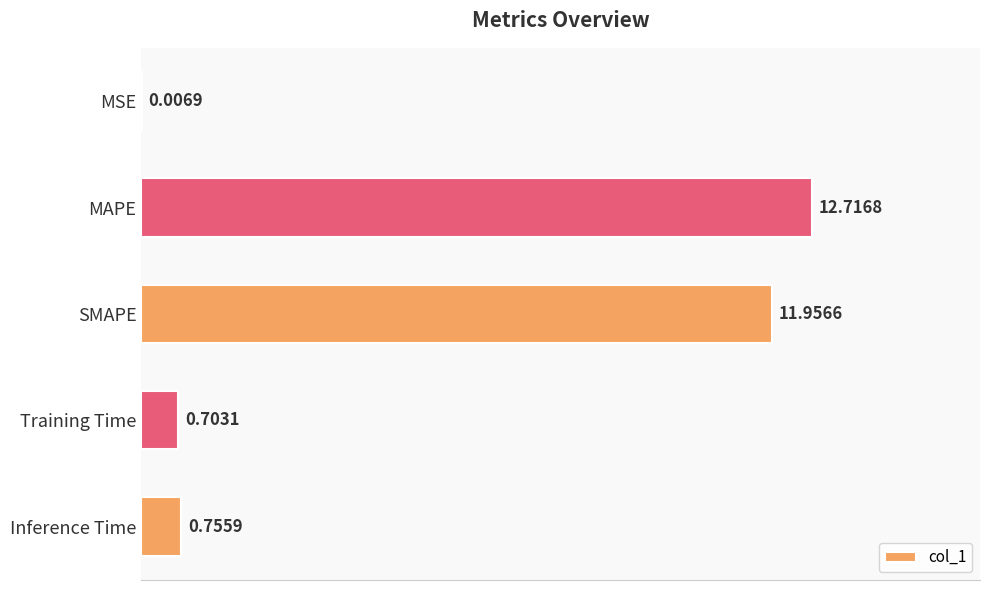

What is the sum of the values at Inference Time and SMAPE?

12.7